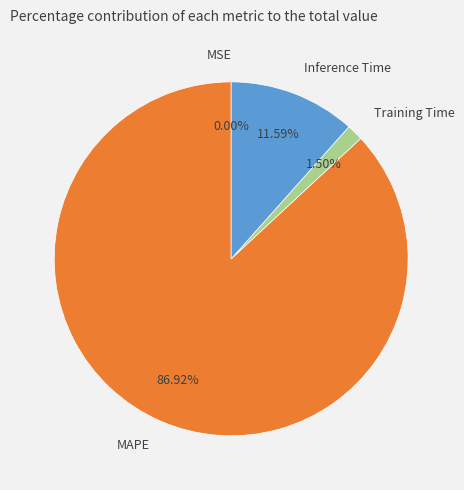

Which has a higher value, Inference Time or Training Time?

Inference Time